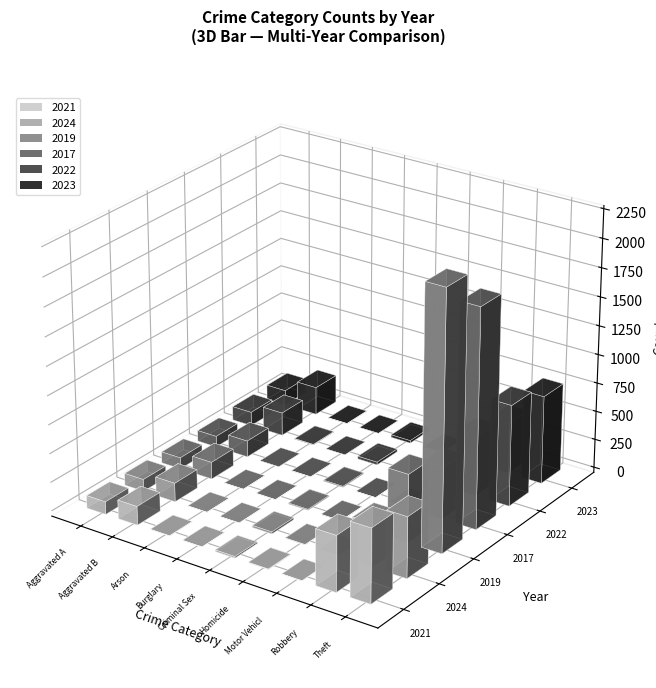

How many data points in 2021 are above 110?

4